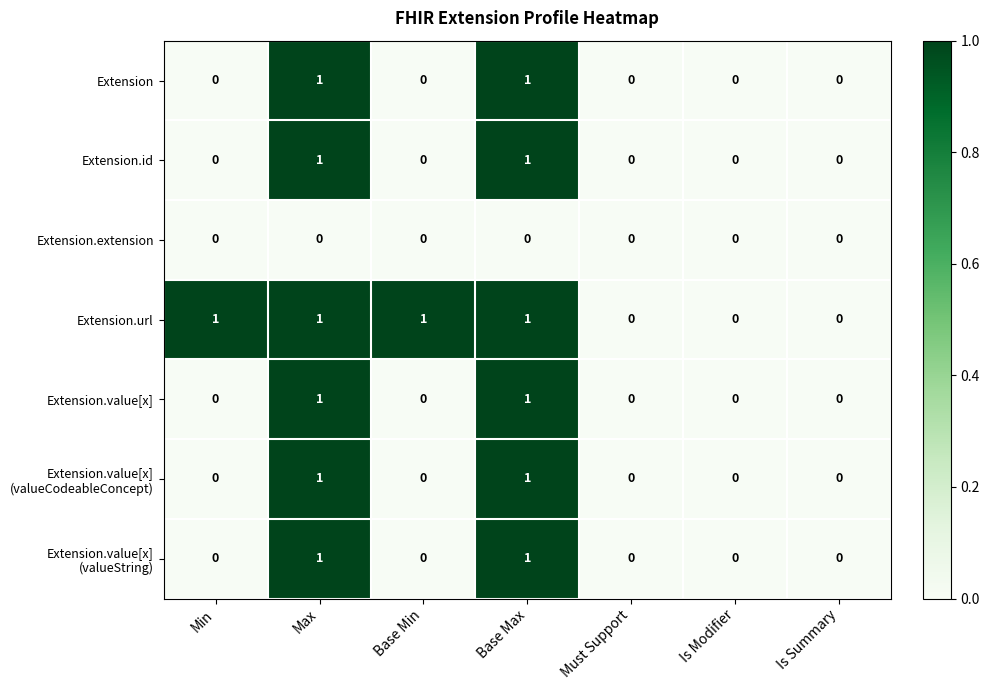

What is the greatest value displayed?

1